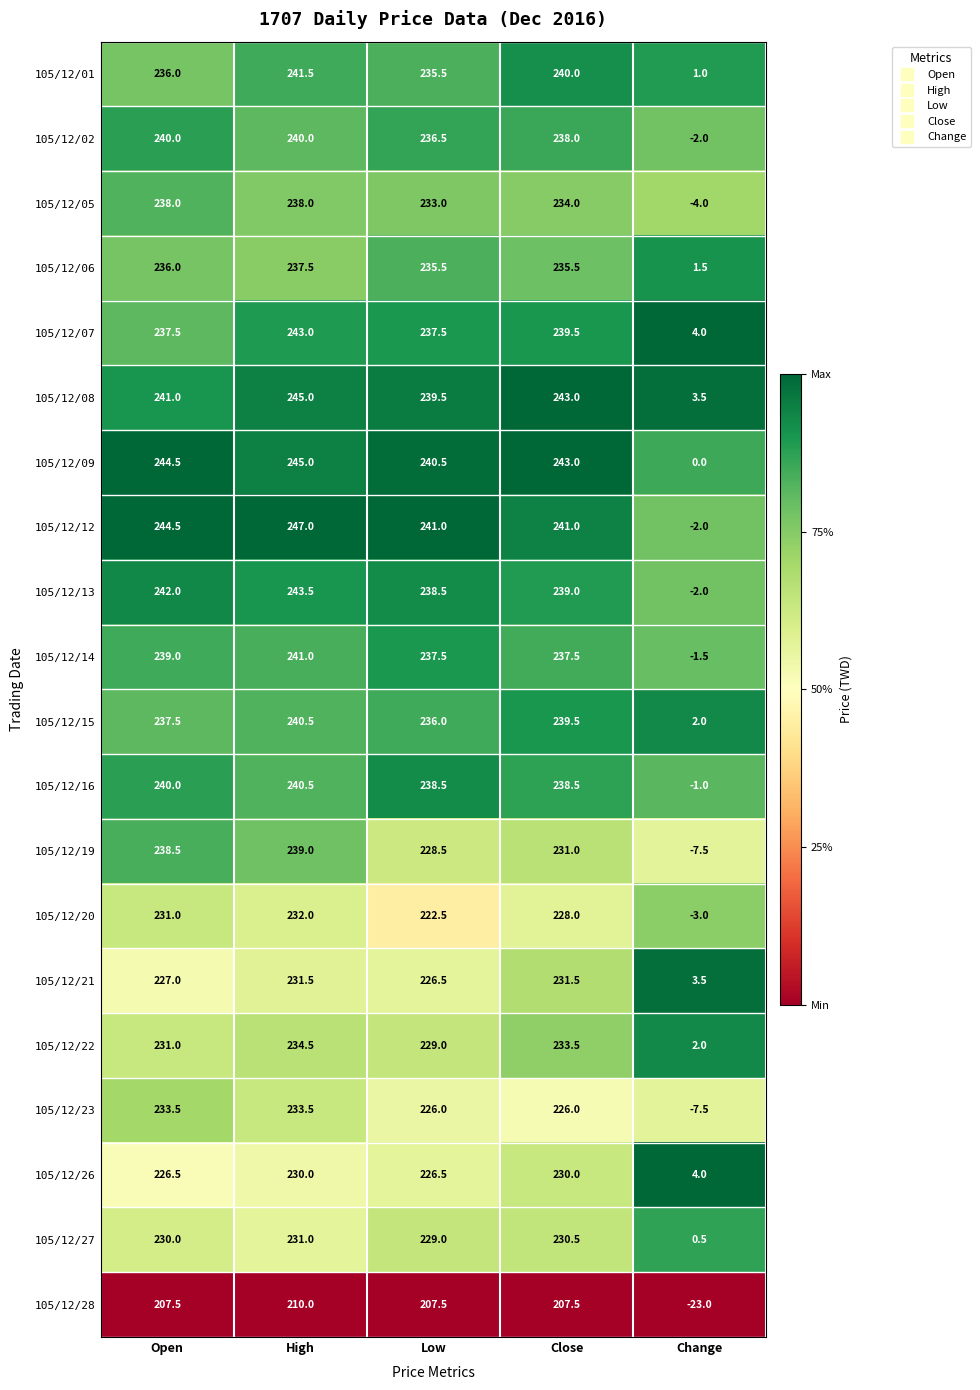

What is the spread (max minus min) of values at Change?

27.0